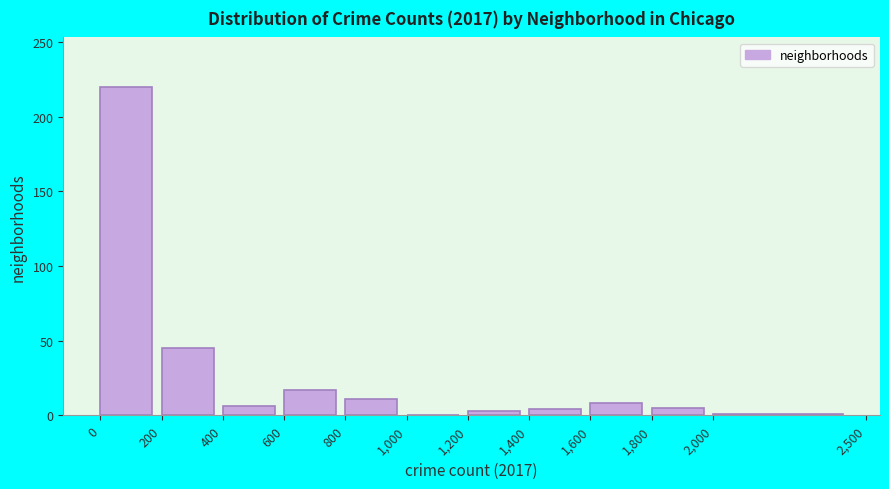

Reading left to right, list every bar in this chart as the range it spans on the x-axis followed by its height. The values are not printed on the chart, so give them approximately, as read against the axis.

0 to 200: 220
200 to 400: 45
400 to 600: 5
600 to 800: 15
800 to 1,000: 10
1,000 to 1,200: 0
1,200 to 1,400: under 5
1,400 to 1,600: under 5
1,600 to 1,800: 10
1,800 to 2,000: 5
2,000 to 2,500: under 5